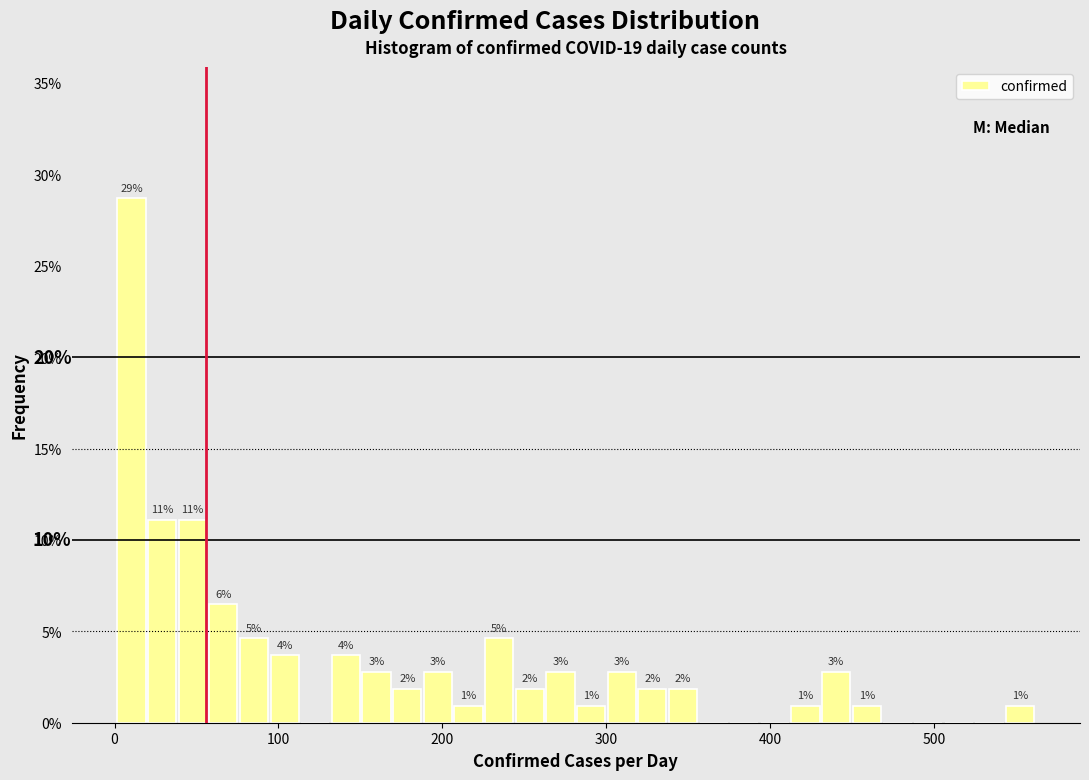

Around what value on the x-axis is the tallest bar? Give the approximate position of its centre, as read against the axis.

10